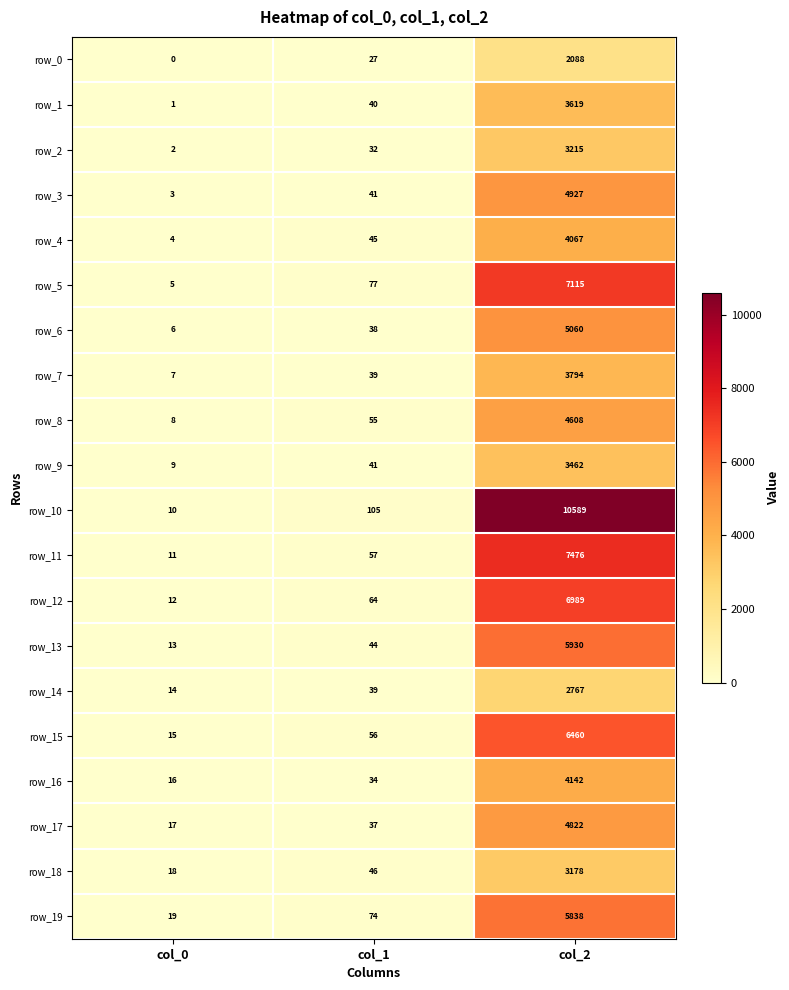

Which series changed the most between col_0 and col_1?

row_10